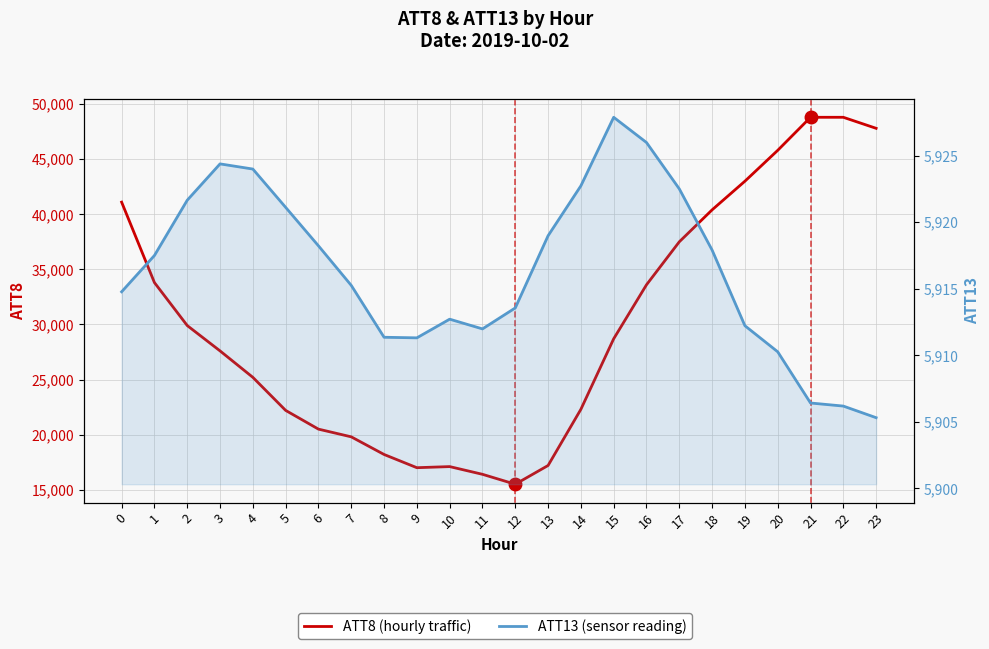

Which series has the widest spread of values?

ATT8